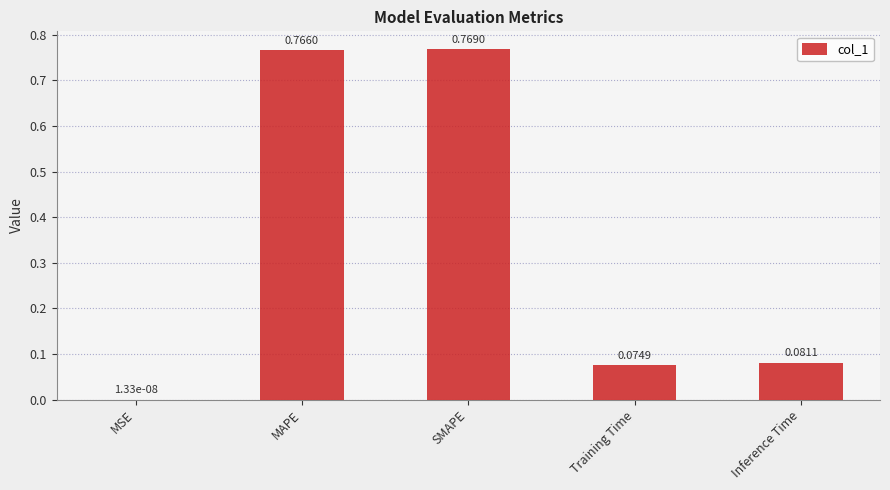

At which category does the chart reach its peak across all series?

SMAPE